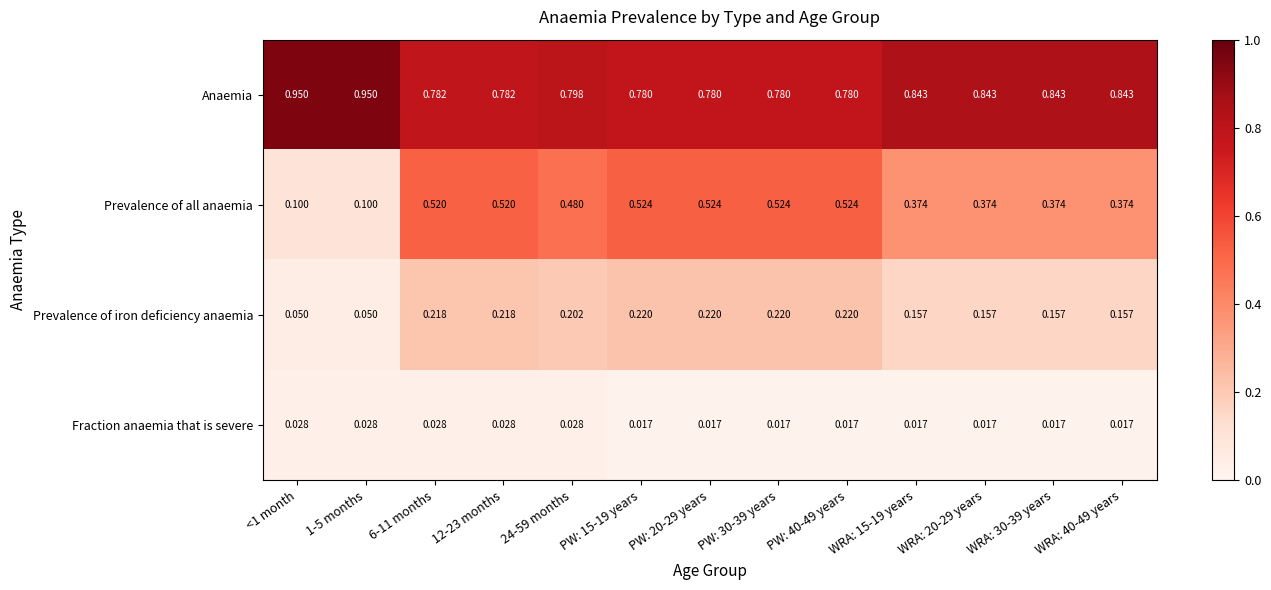

List the series in order of their overall mean, highest first.

Anaemia, Prevalence of all anaemia, Prevalence of iron deficiency anaemia, Fraction anaemia that is severe